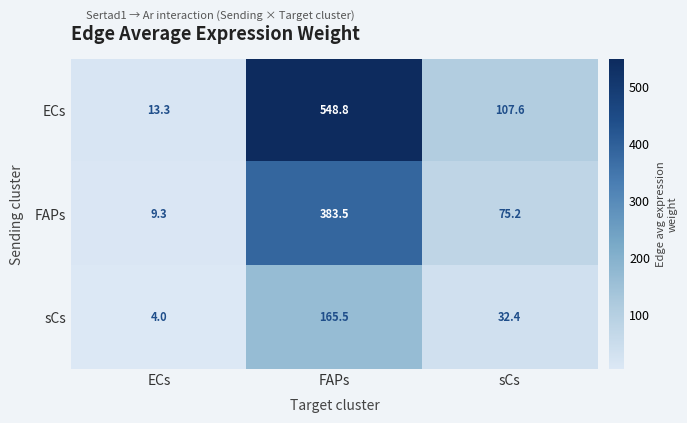

How many distinct data groups are displayed?

3